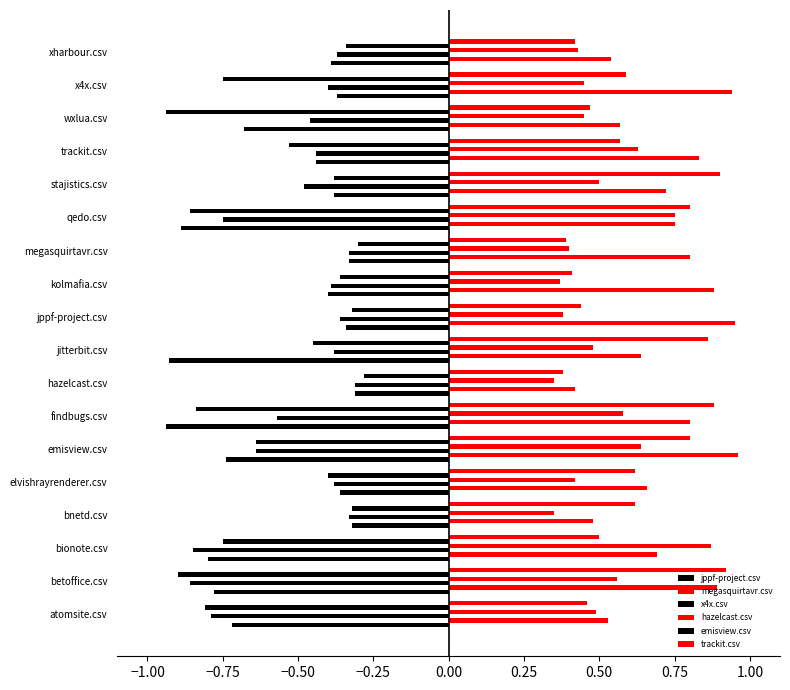

How many series are shown in this chart?

6